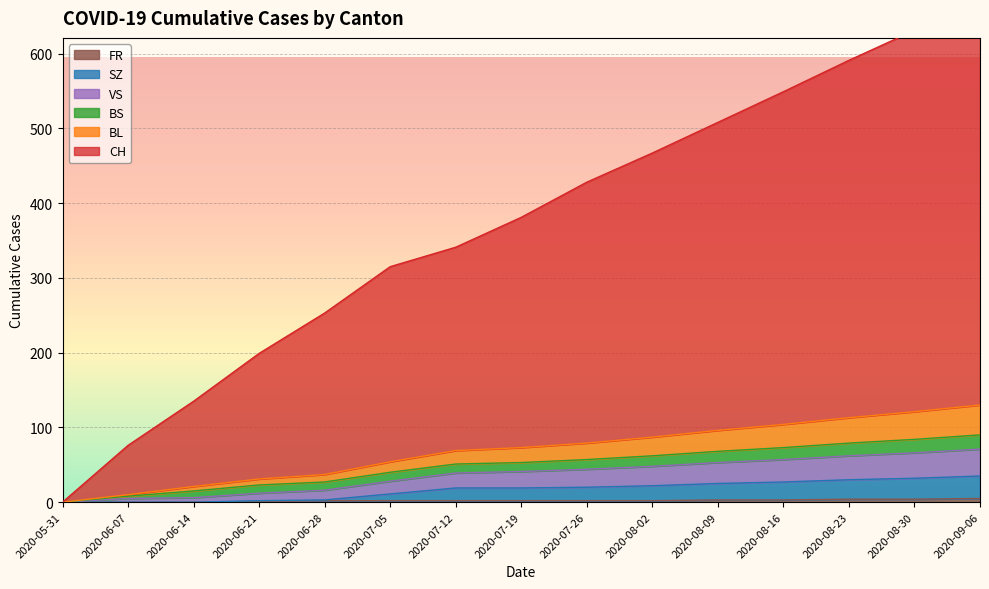

What is the value of the BL point at the 10th from the left?

87